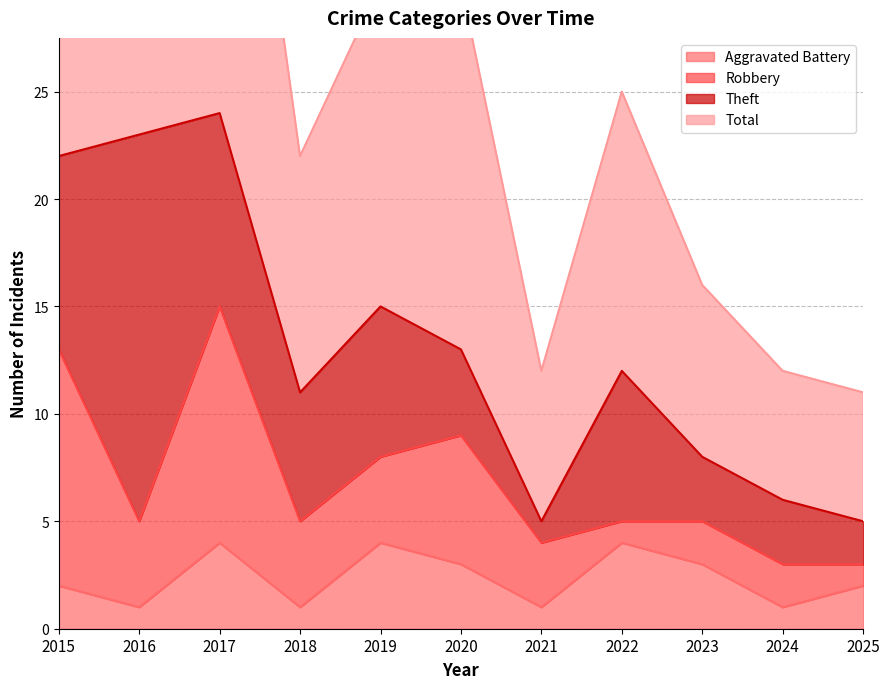

What is the spread (max minus min) of values at 2022?

21